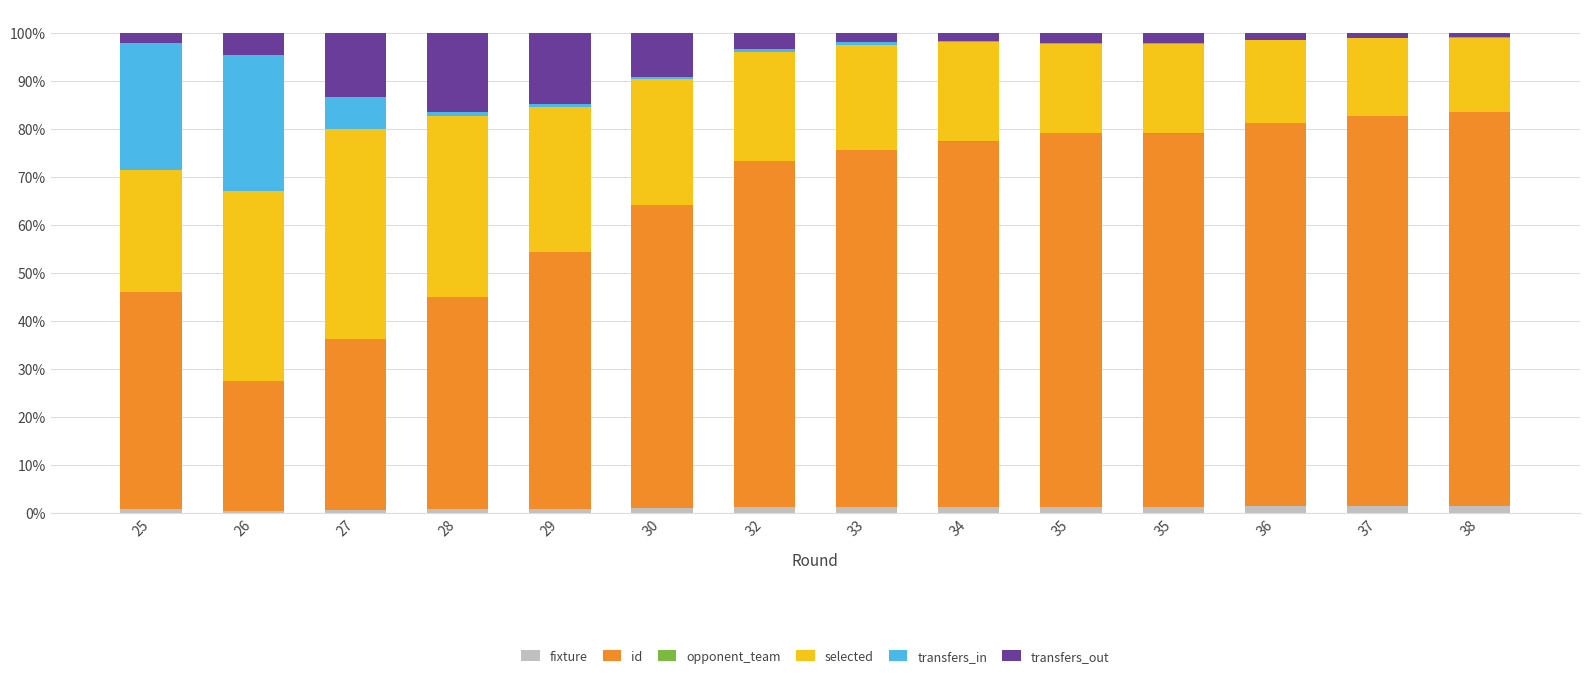

How many distinct data groups are displayed?

6